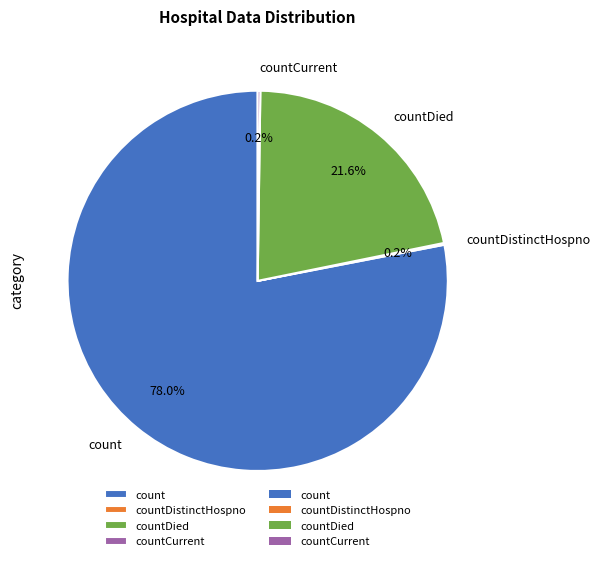

What percentage is NOT represented by countDied?

78.4%